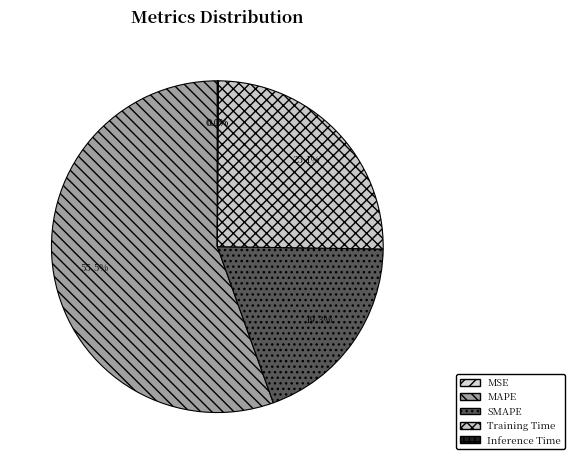

Is there any slice that represents more than half of the pie?

Yes